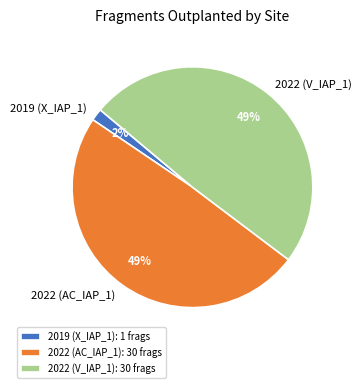

How many slices are in this pie chart?

3